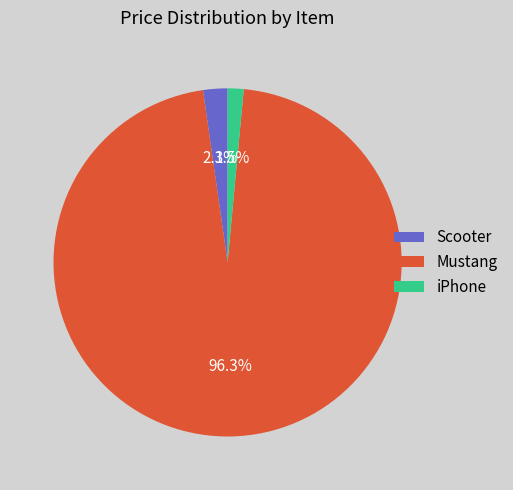

What is the smallest slice in the pie chart?

iPhone